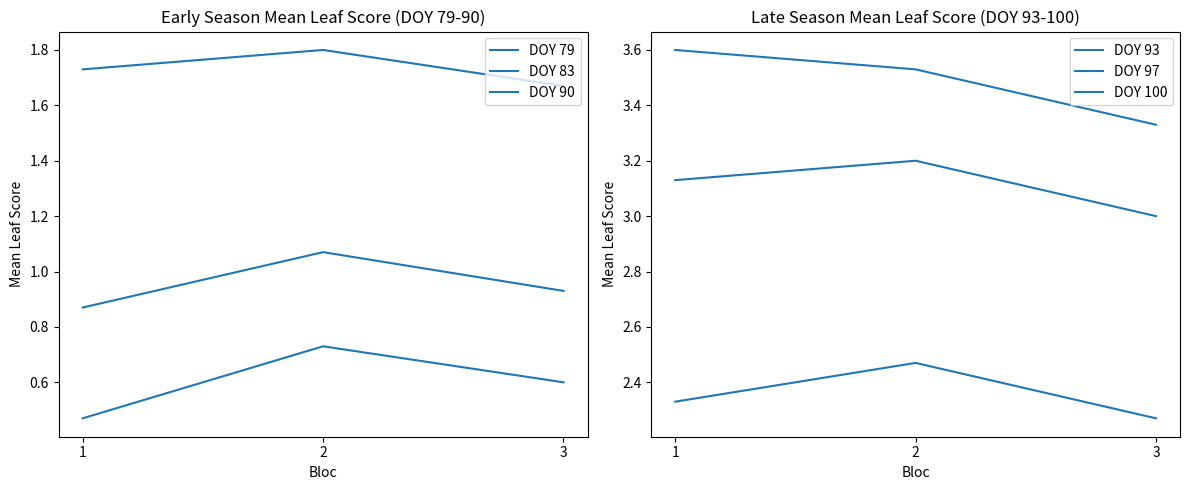

At how many categories does at least one series exceed 2?

3